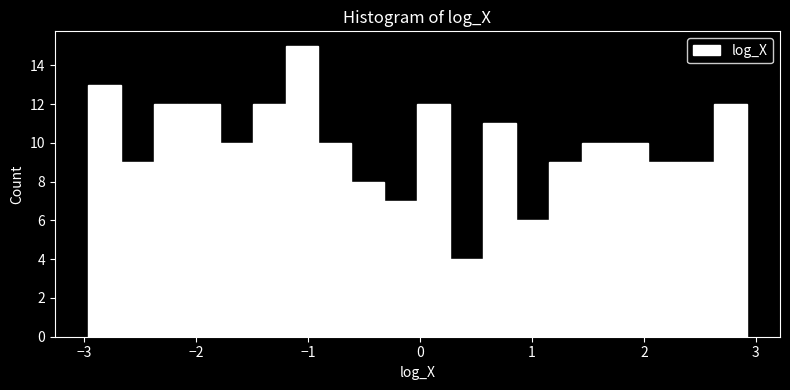

Around what value on the x-axis is the tallest bar? Give the approximate position of its centre, as read against the axis.

-1.1